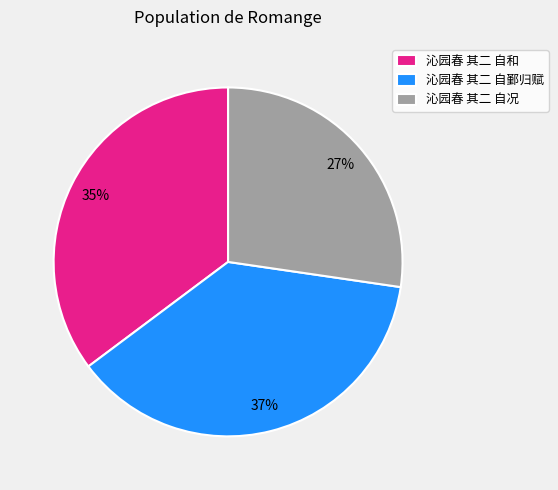

How many slices are in this pie chart?

3